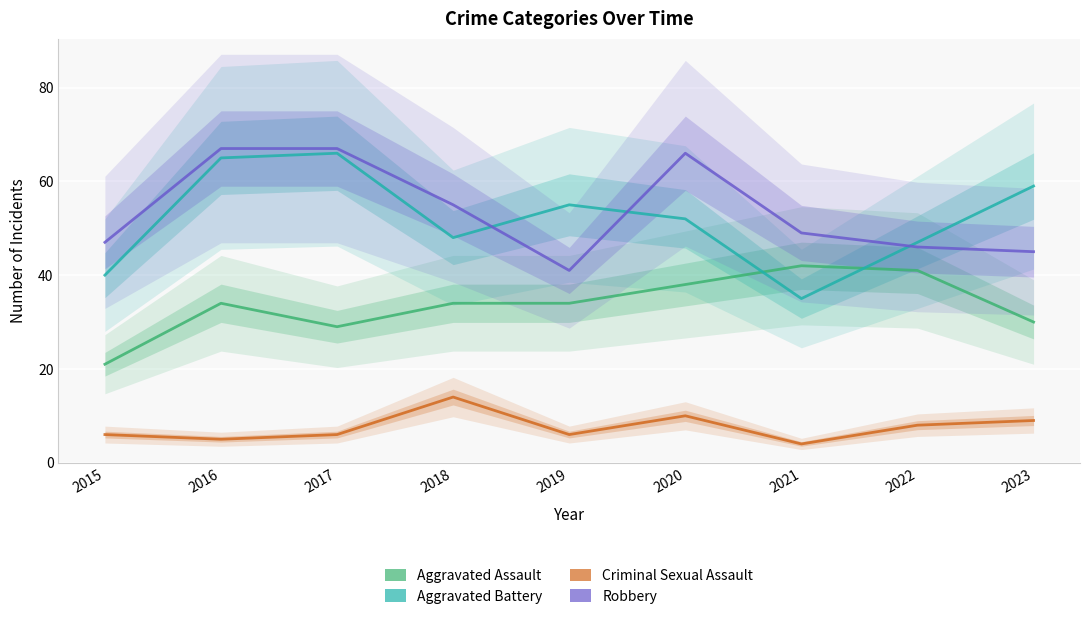

Is it true that Aggravated Assault equals 19 at 2023?

False